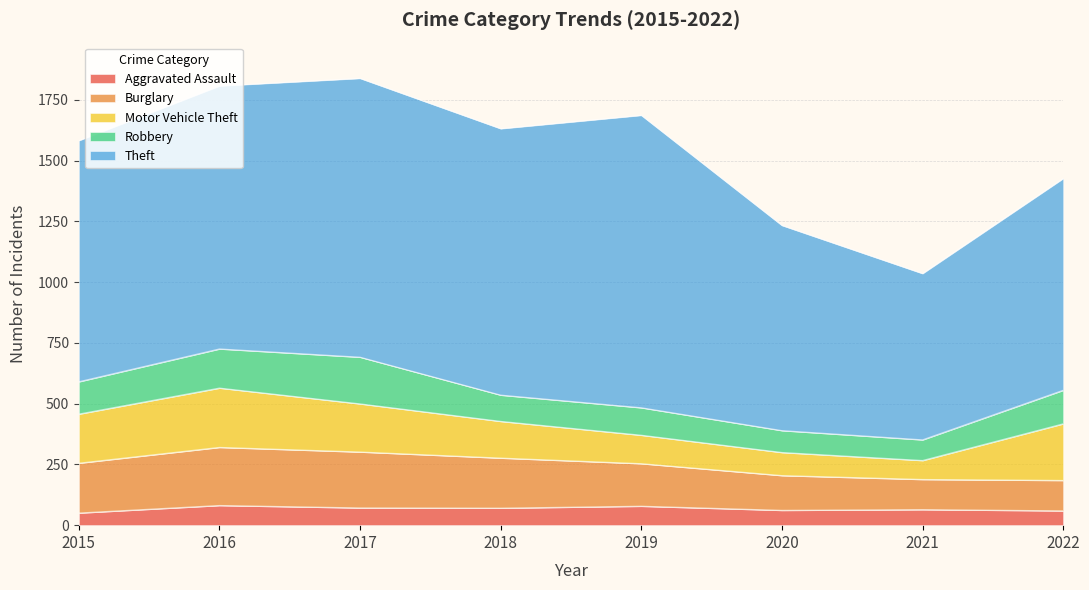

What is the sum of the Theft values at 2022 and 2016?

1953